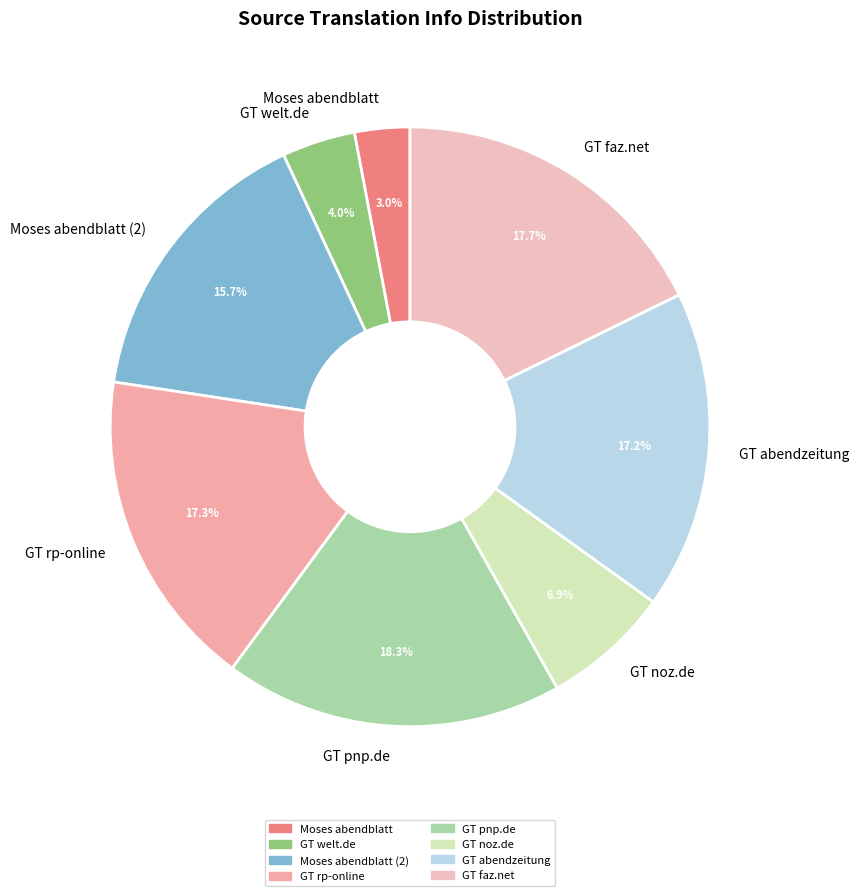

How many slices are in this pie chart?

8